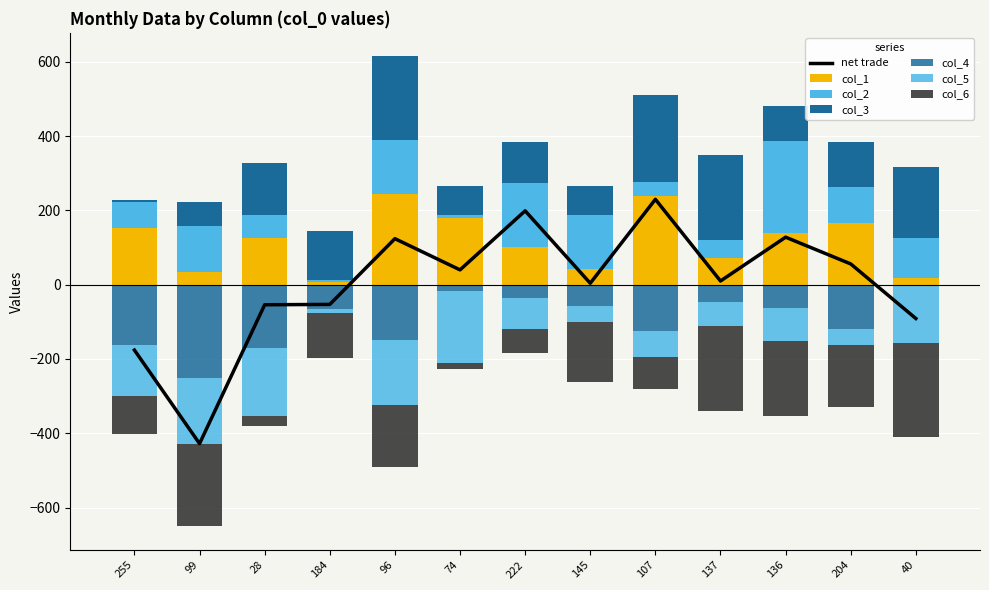

Where is col_1 nearest to the value 125?

28